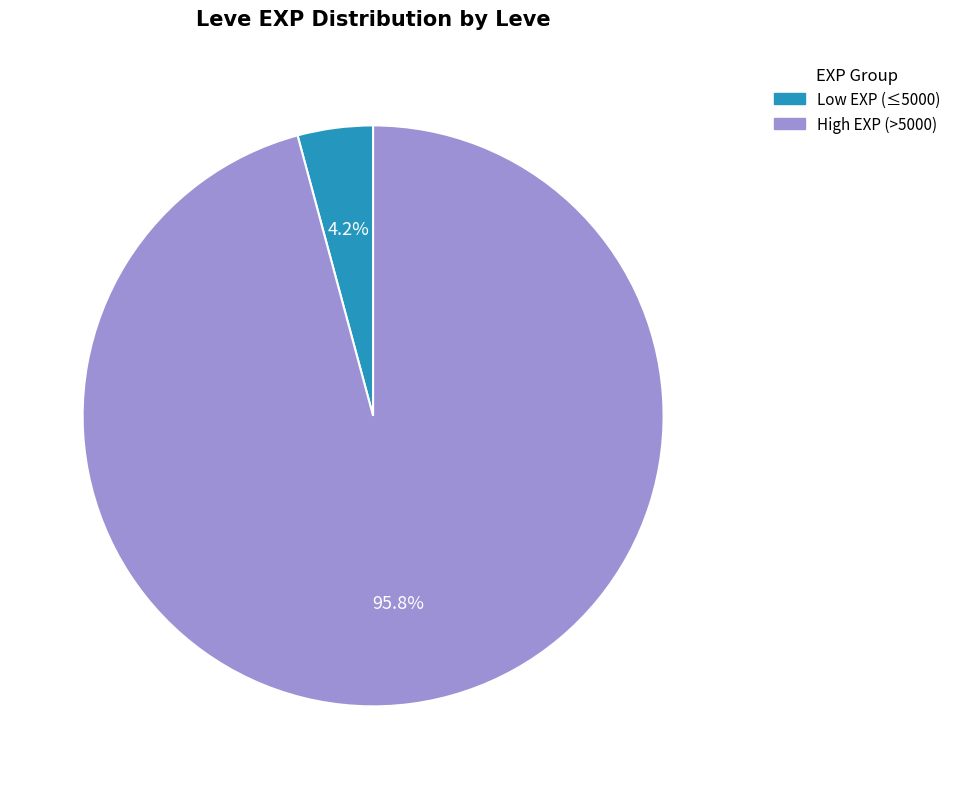

How much of the chart is everything except High EXP (>5000)?

4.2%